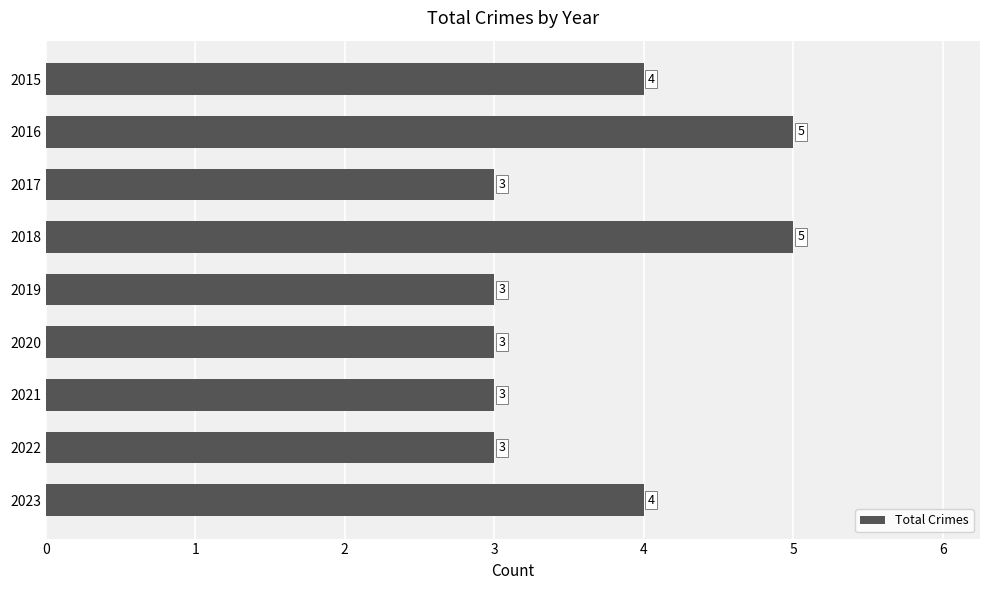

What is the value of the 4th bar from the top?

5